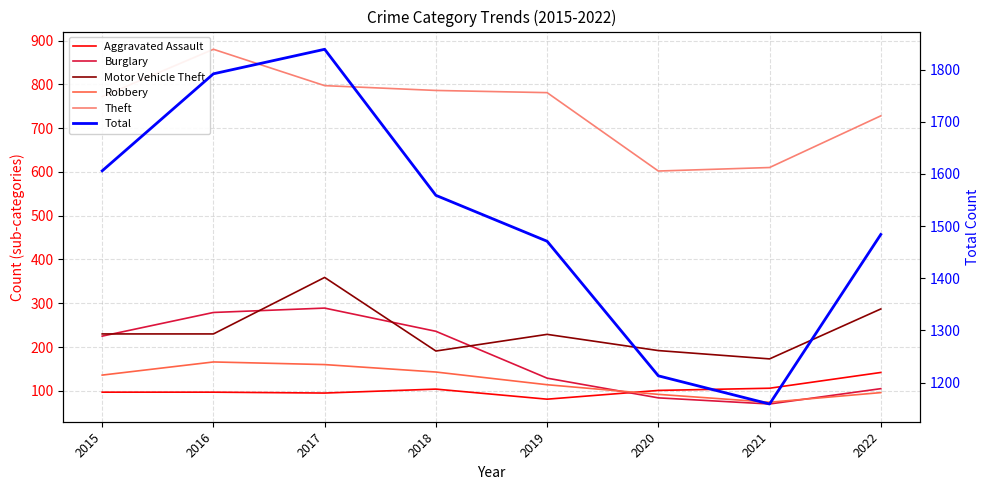

True or false: Theft has a value of 1010 at 2022.

False